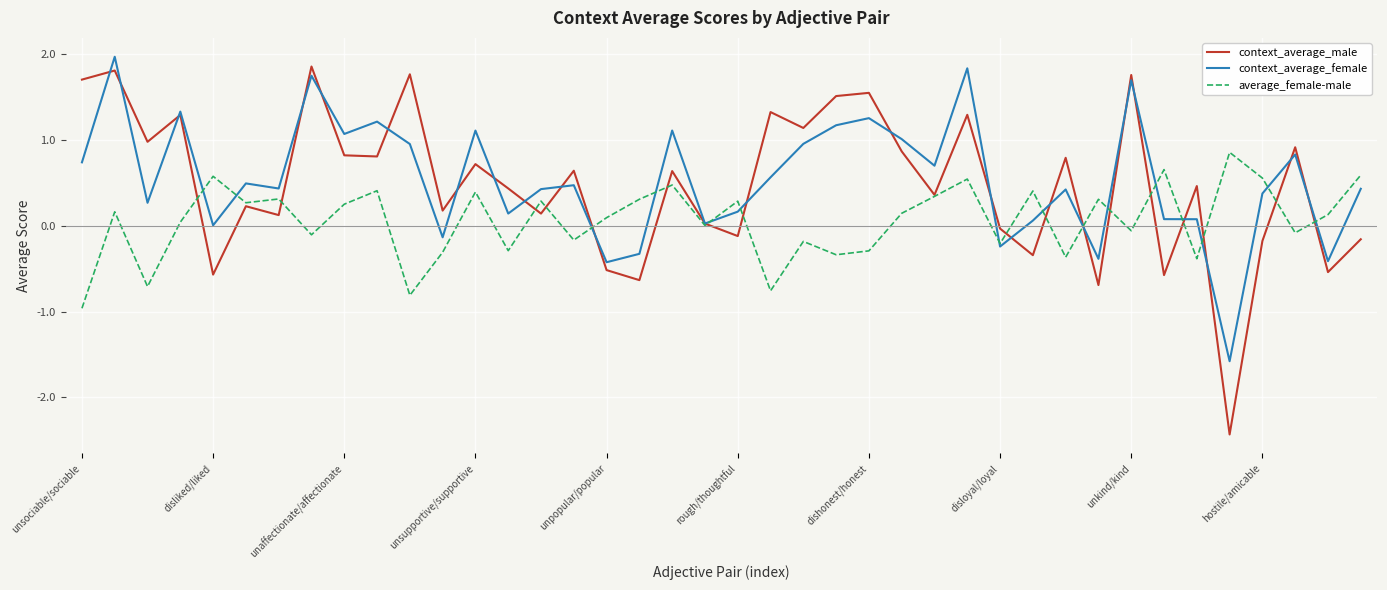

What is the maximum value shown in the chart?

2.0